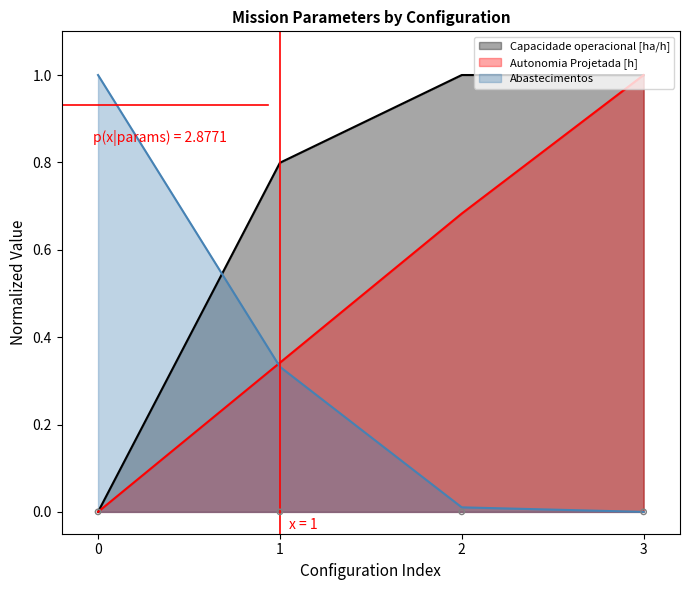

Which series has the largest Y range (max minus min)?

Capacidade operacional [ha/h]